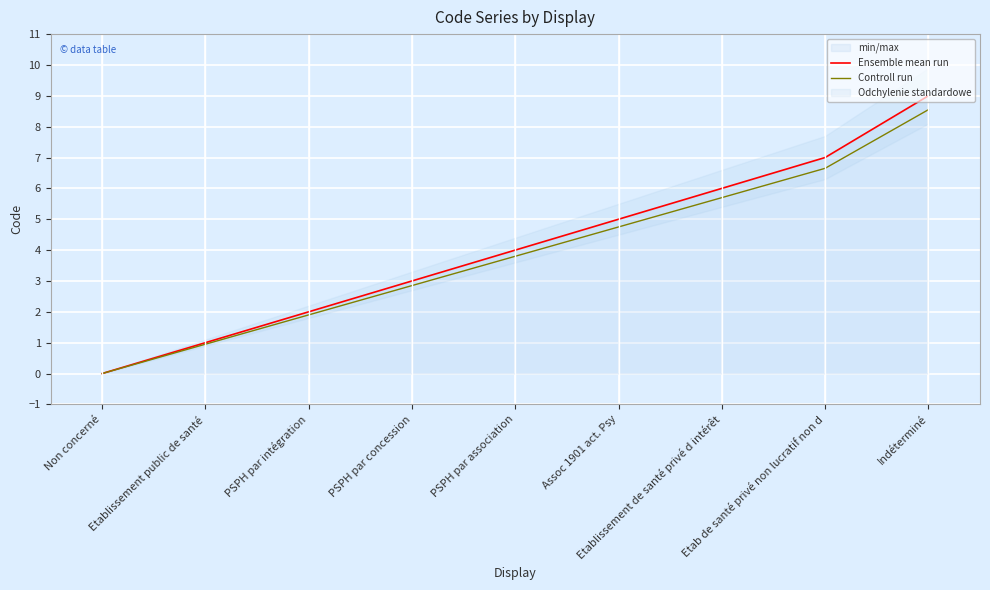

How many values in the Ensemble mean run series are below 4?

4